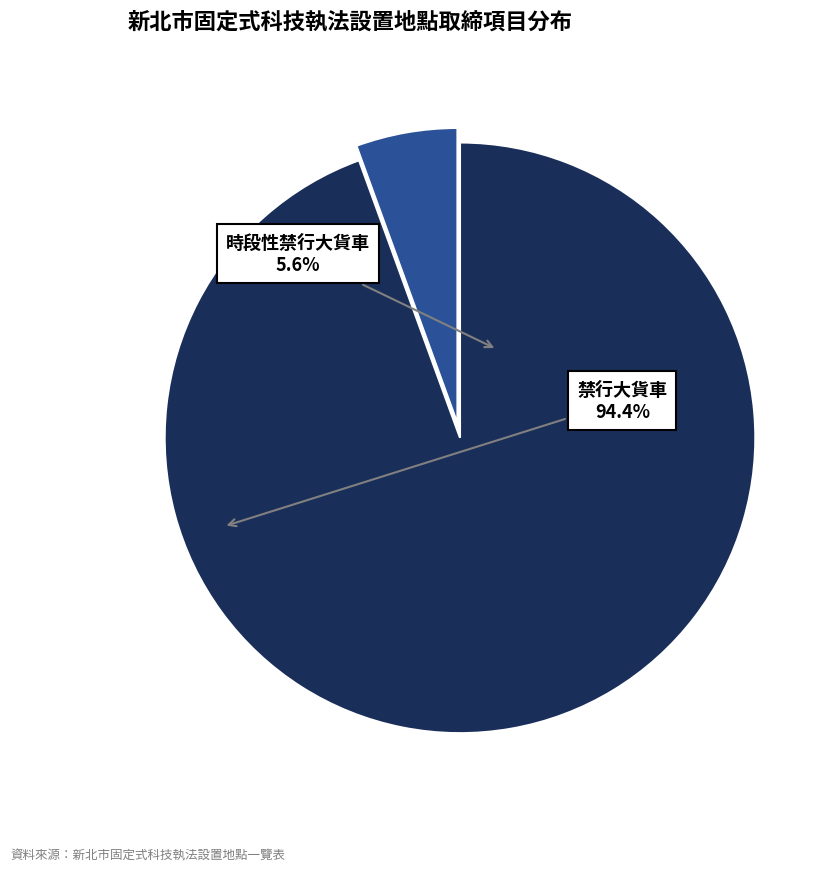

Is there a majority slice in this chart?

Yes